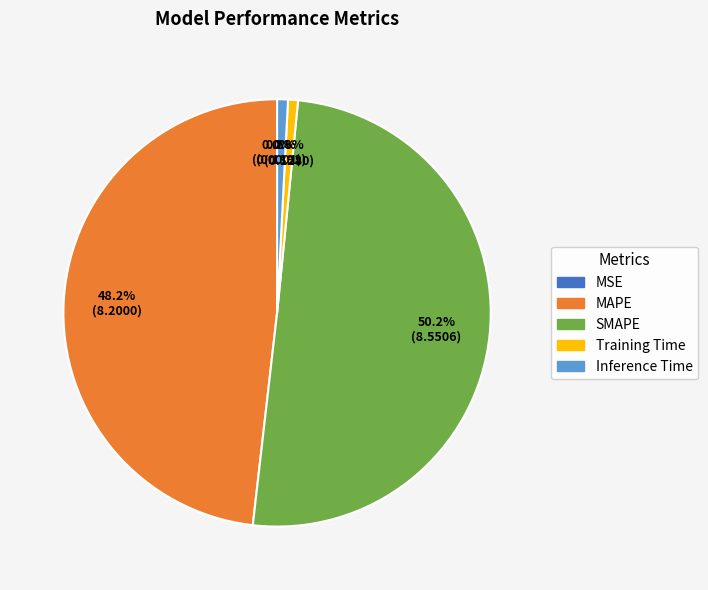

What is the majority slice?

SMAPE